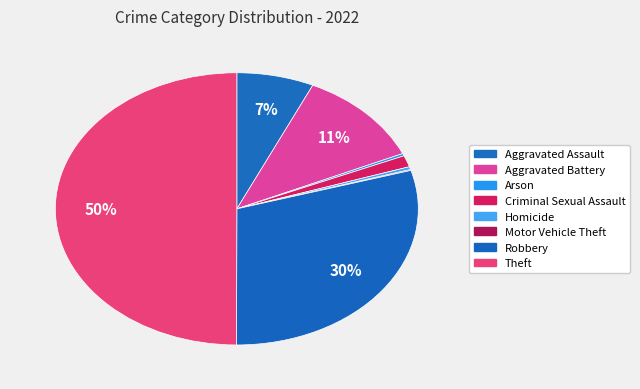

Rank the categories by value from lowest to highest.

Motor Vehicle Theft, Arson, Homicide, Criminal Sexual Assault, Aggravated Assault, Aggravated Battery, Robbery, Theft